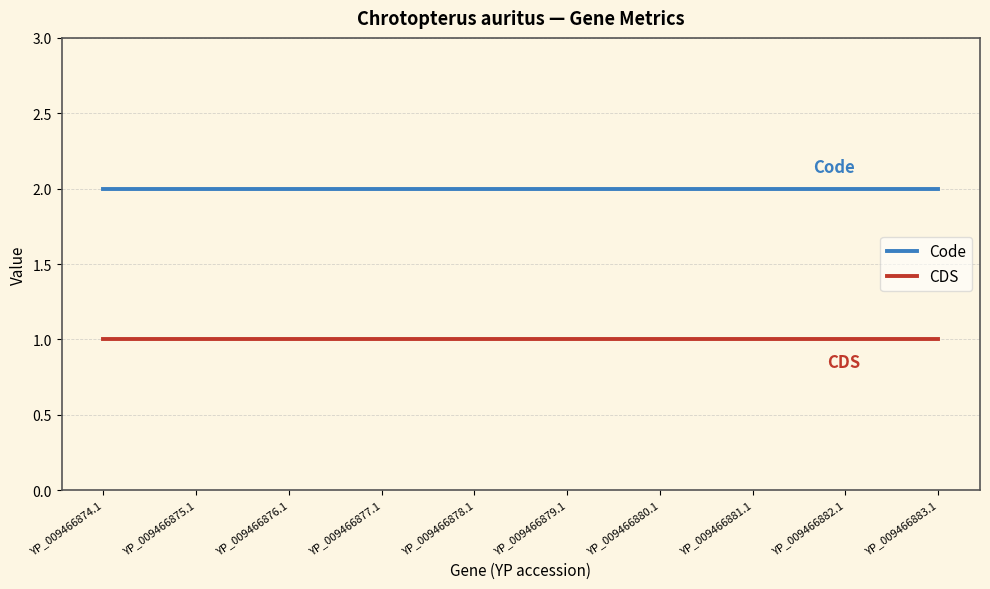

Rank the series by their maximum value, from lowest to highest.

CDS, Code